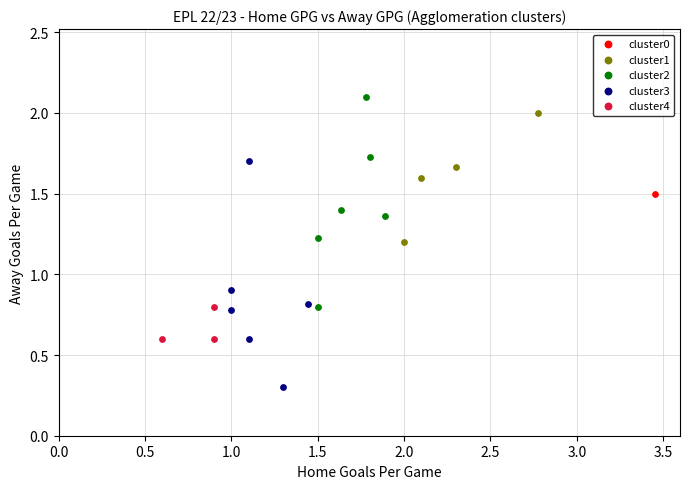

Which series reaches the maximum Y coordinate?

cluster2